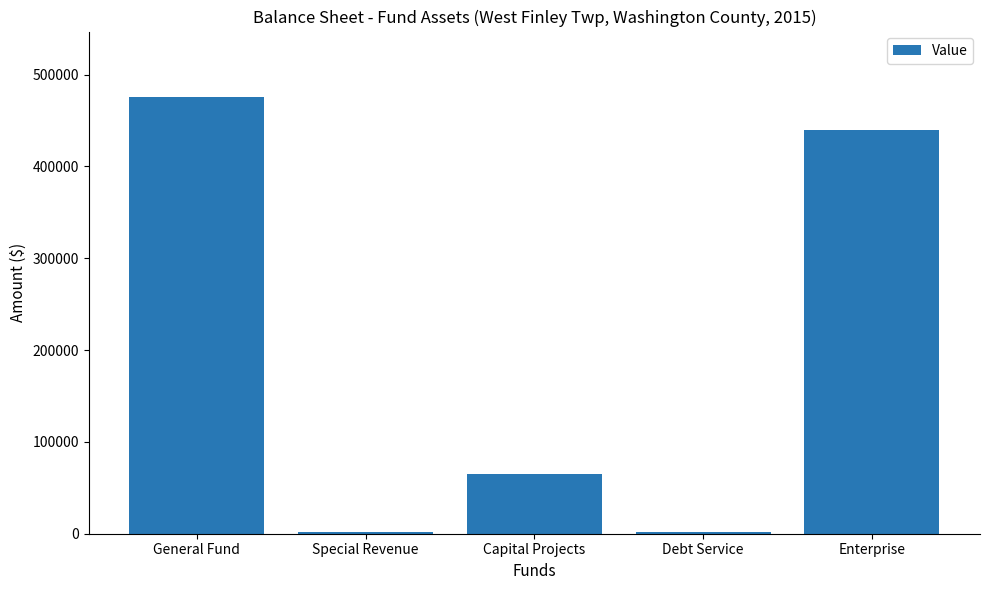

At which category does the chart reach its peak across all series?

General Fund